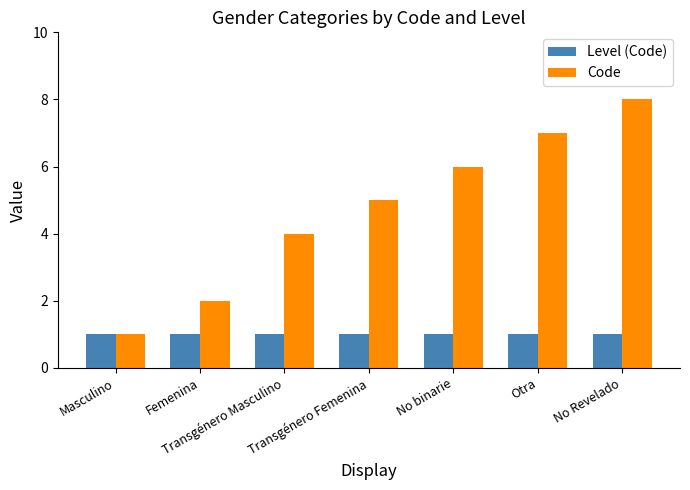

What is the difference between the Code values at No Revelado and No binarie?

2